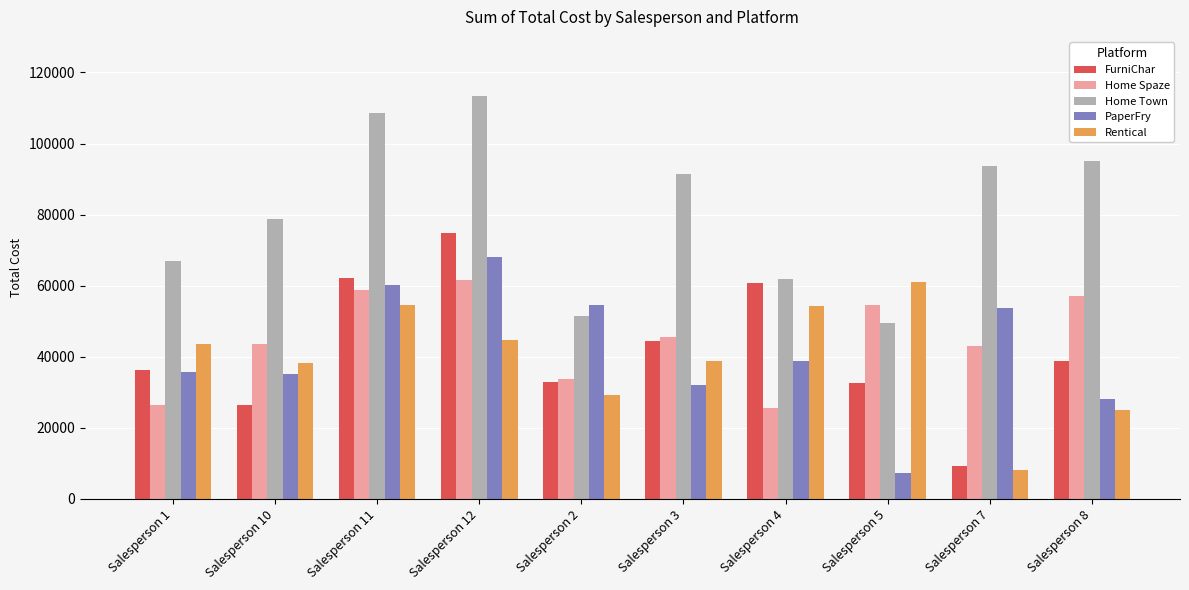

Count the number of data series in this chart.

5